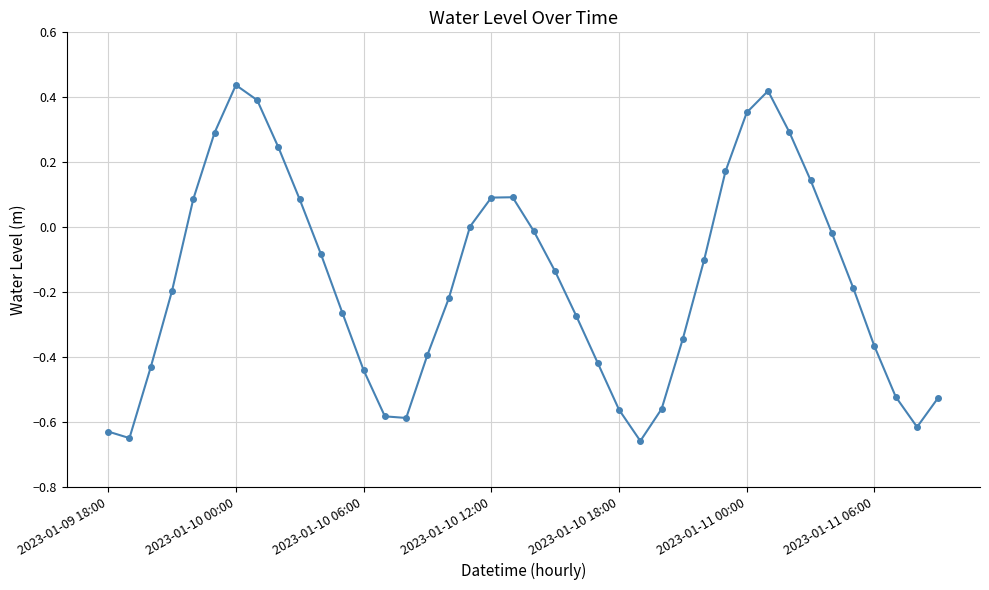

What is the difference between the maximum and minimum values?

1.1